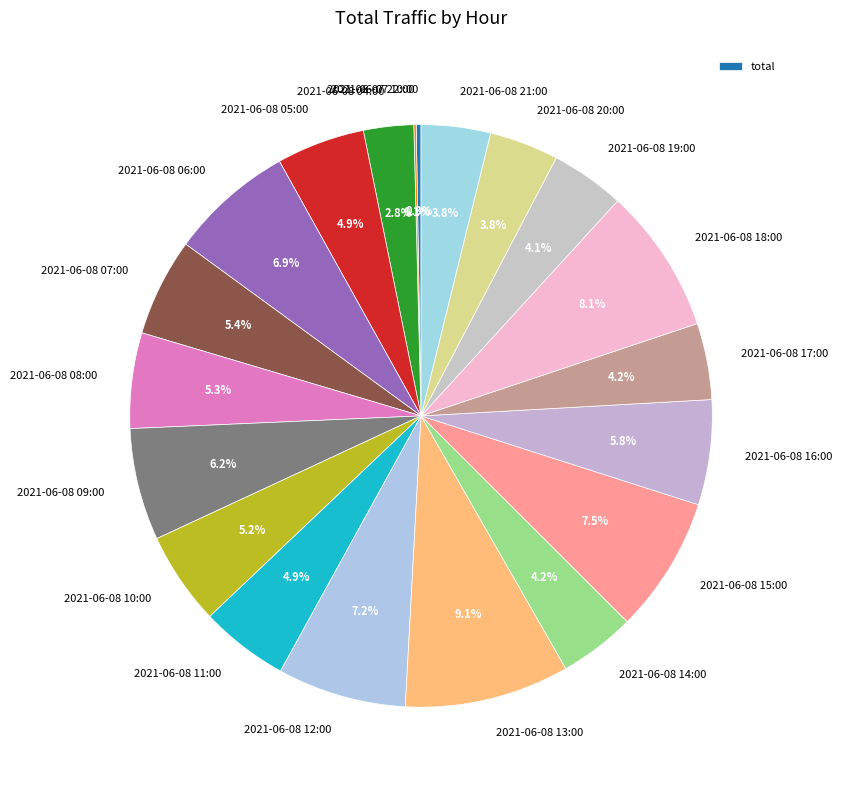

True or false: 2021-06-08 08:00 accounts for 5% of the total.

True